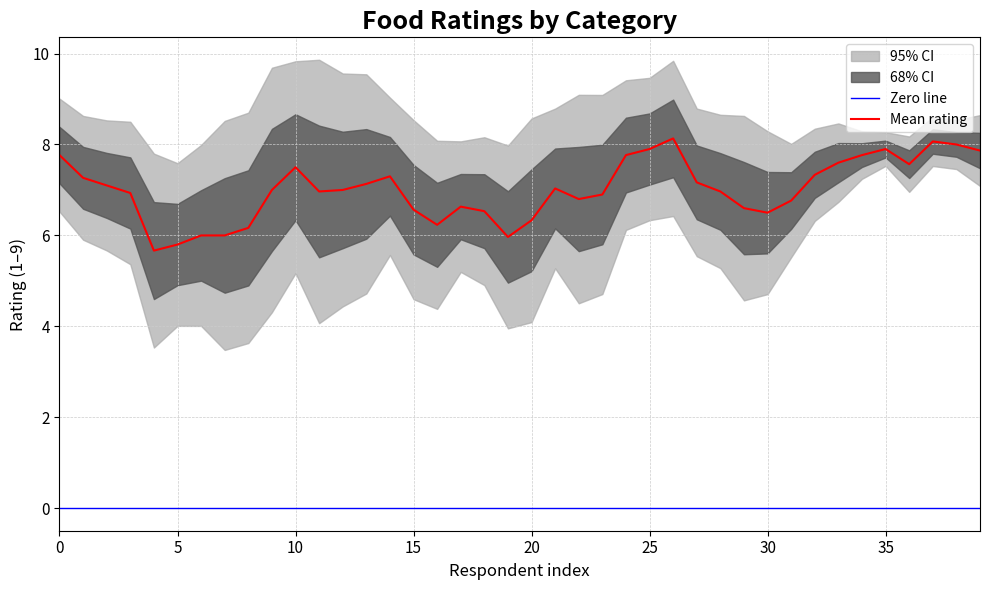

What is the maximum value for Mean rating?

8.1